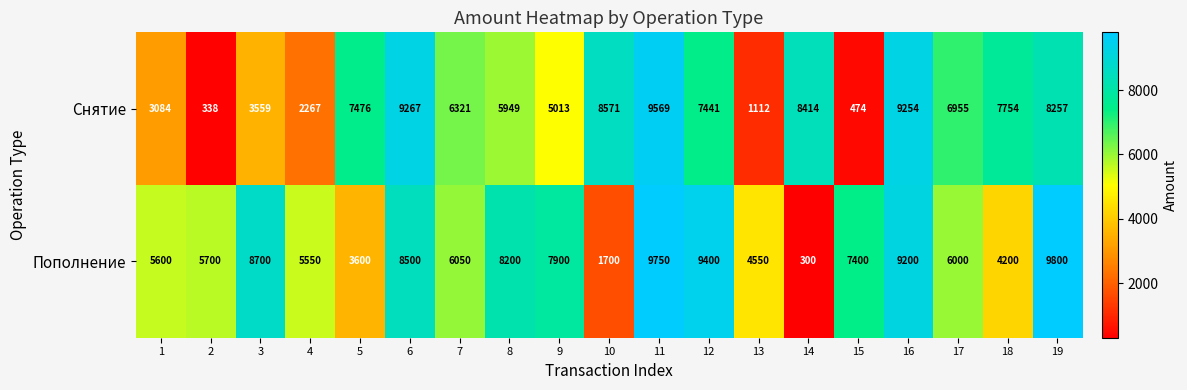

What value does the Снятие series have at 10, to the nearest 10?

8570